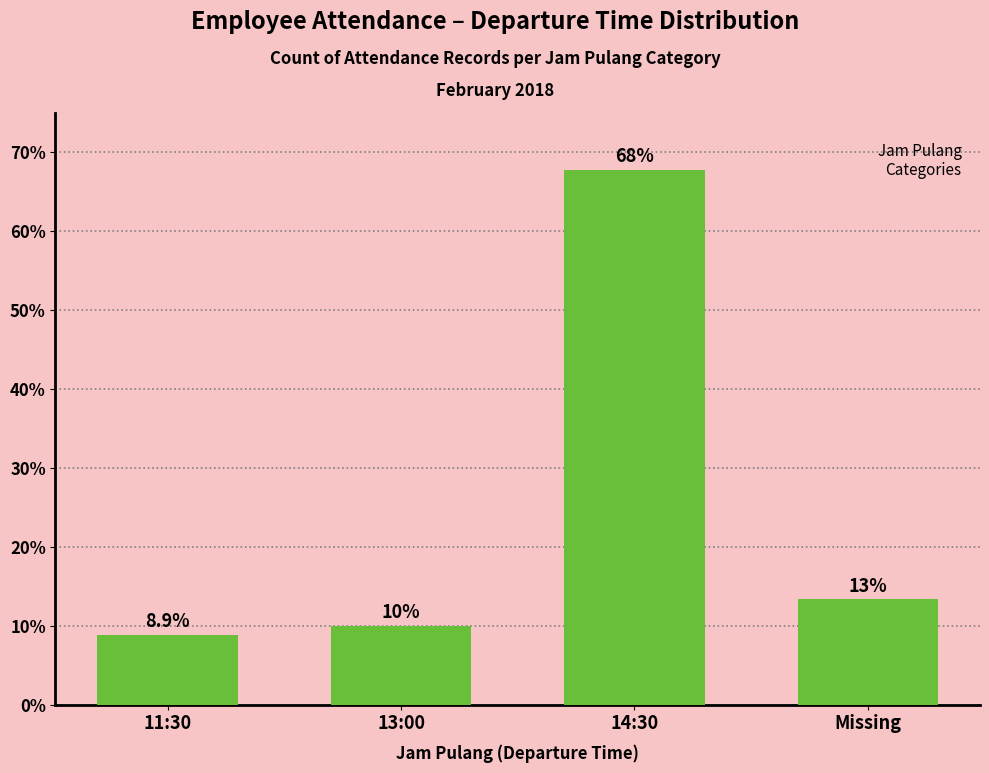

Rank the categories by value from lowest to highest.

11:30, 13:00, Missing, 14:30